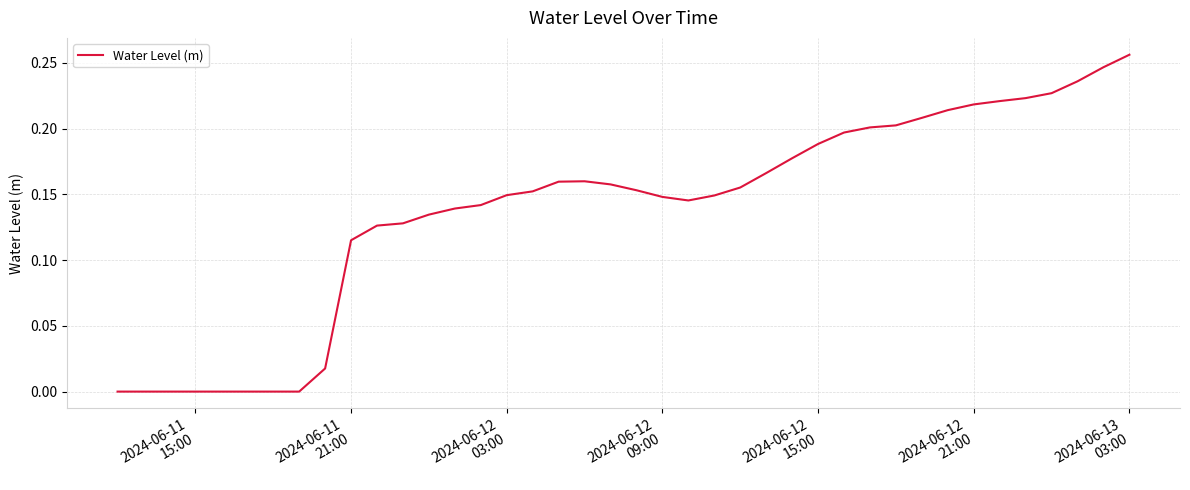

What is the value of the 10th point from the left?

0.1